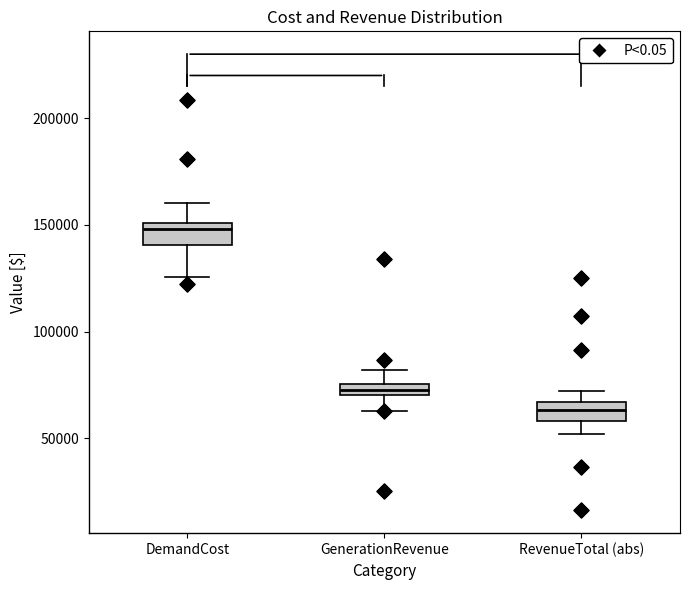

Which box has the lowest median line?

RevenueTotal (abs)